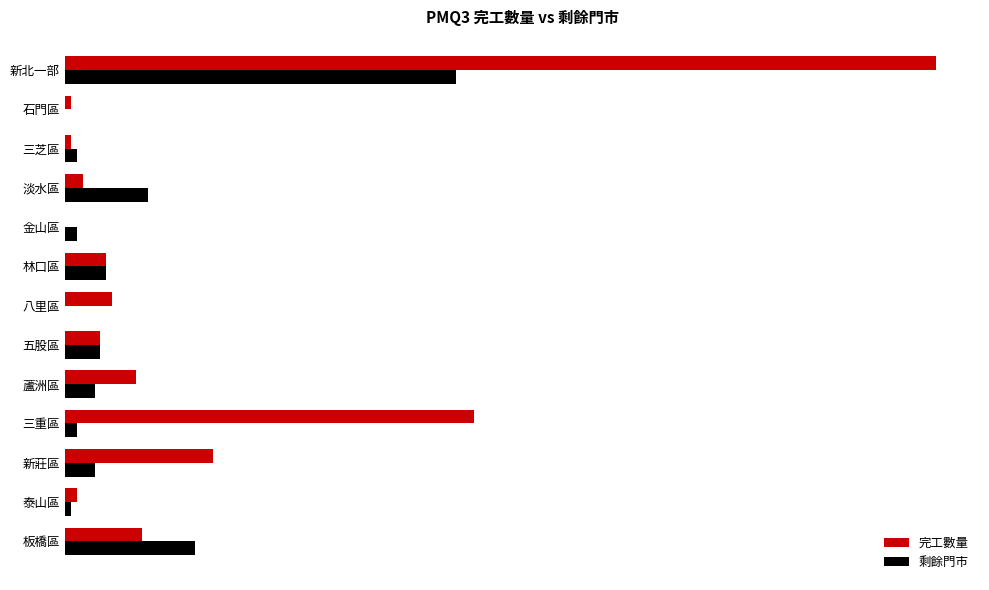

What are all the series names shown in the legend?

完工數量, 剩餘門市